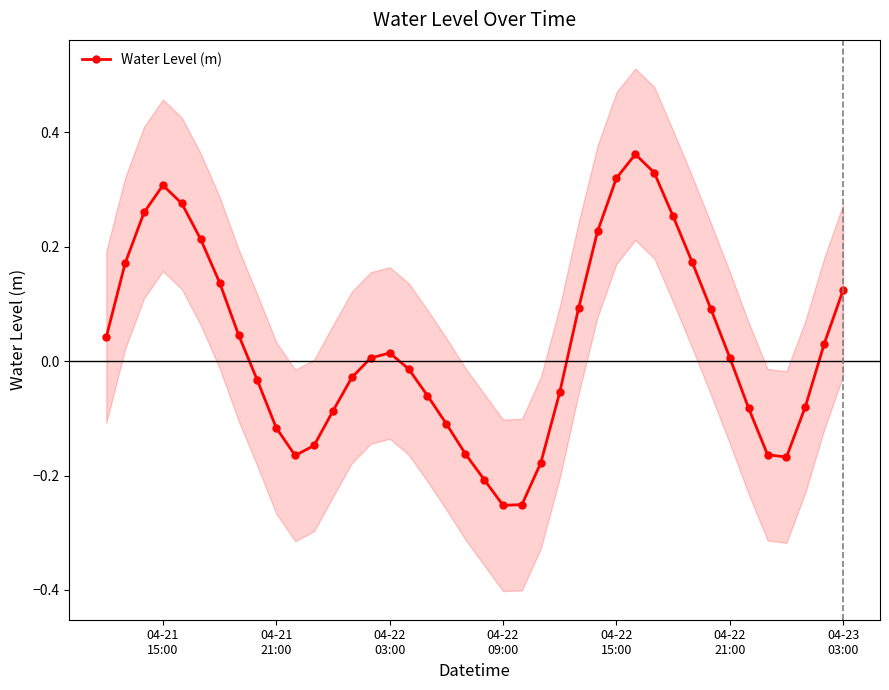

How many lines are shown in the chart?

1